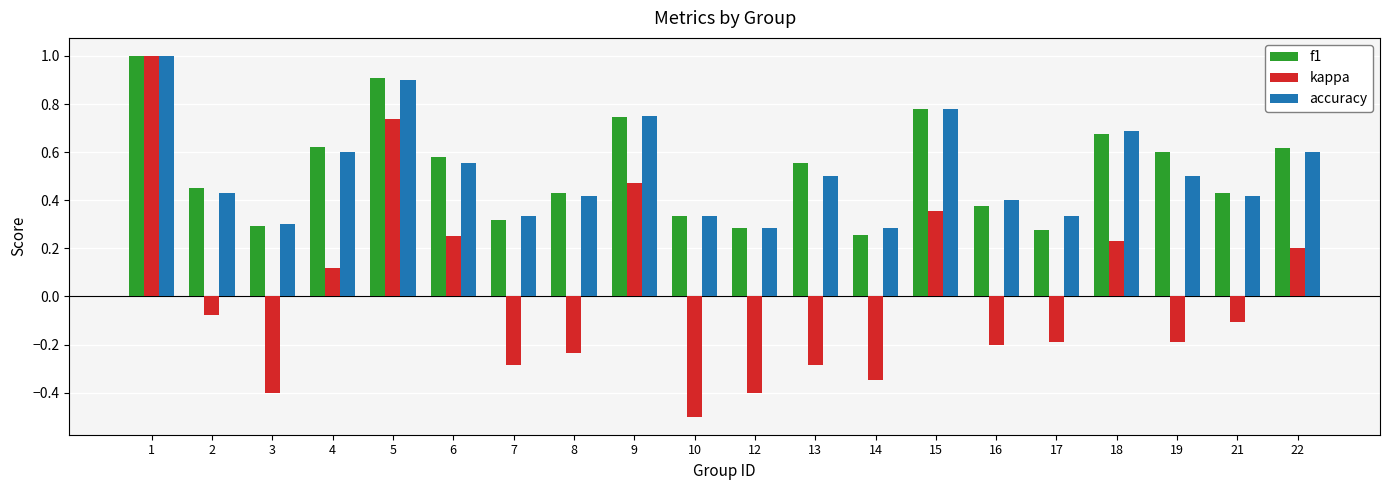

What is the highest value of the accuracy series?

1.0